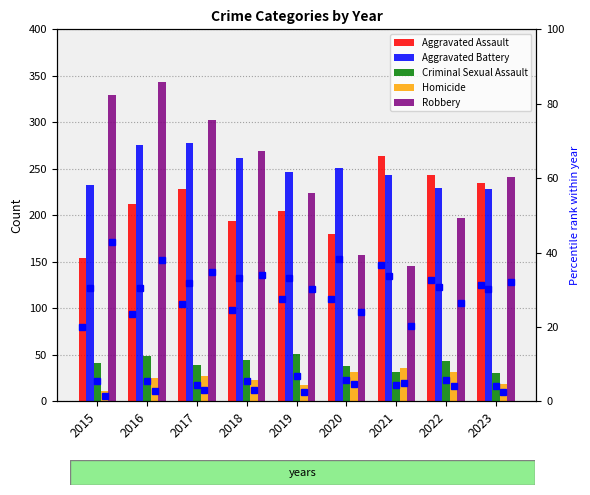

What is the highest value of the Criminal Sexual Assault series?

51.0